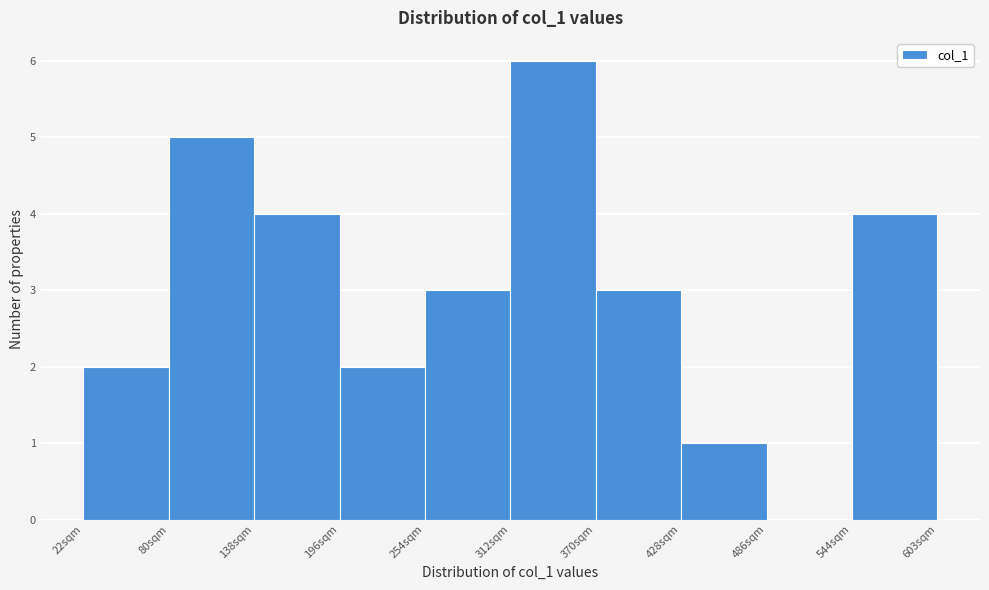

Reading left to right, list every bar in this chart as the range it spans on the x-axis followed by its height. Neither the bar edges nor the heights are printed on the chart, so give them approximately, as read against the axes.

20 to 80: 2
80 to 140: 5
140 to 200: 4
200 to 250: 2
250 to 310: 3
310 to 370: 6
370 to 430: 3
430 to 490: 1
490 to 540: 0
540 to 600: 4